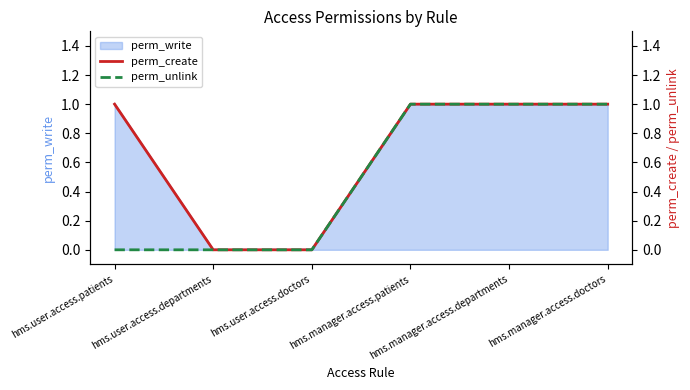

At which label does perm_create reach its minimum?

hms.user.access.departments